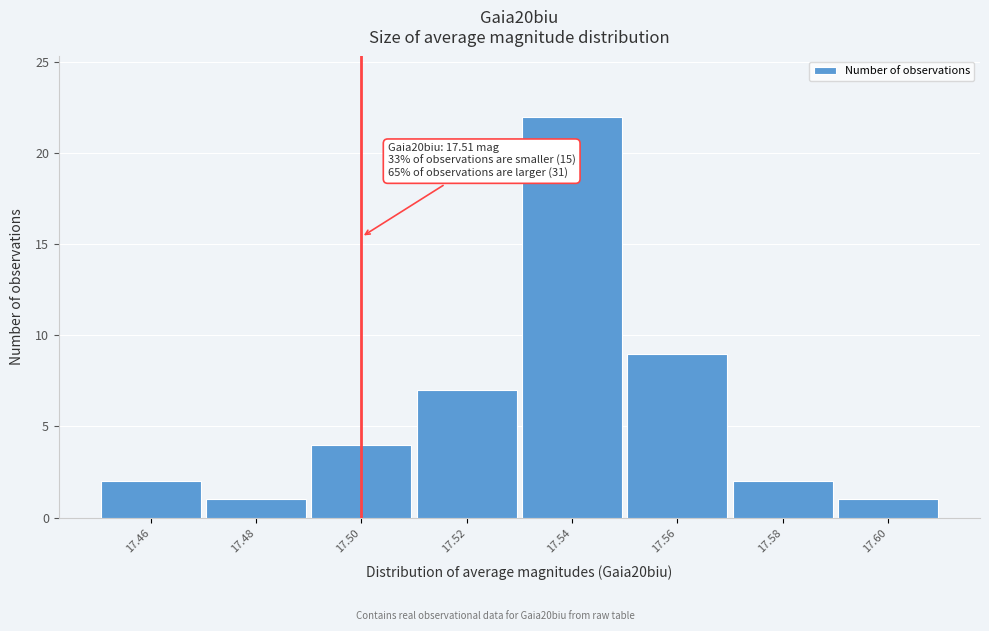

Reading left to right, what are all the values shown in this chart?

17.46=2	17.48=1	17.50=4	17.52=7	17.54=22	17.56=9	17.58=2	17.60=1